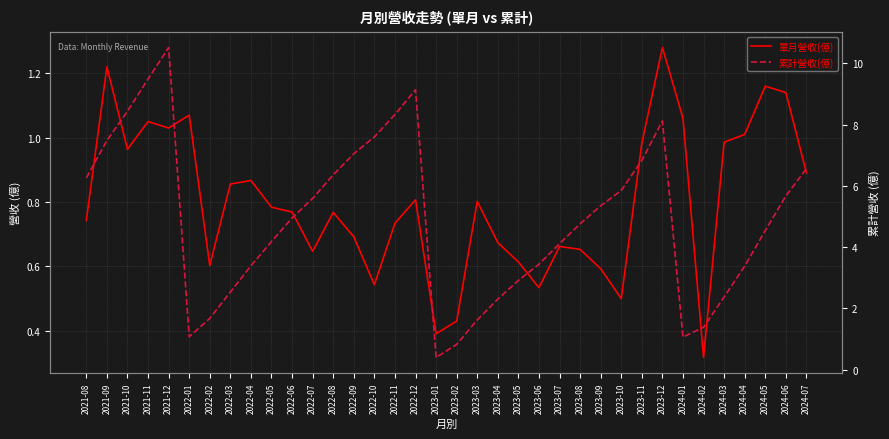

What is the minimum value shown in the chart?

0.3